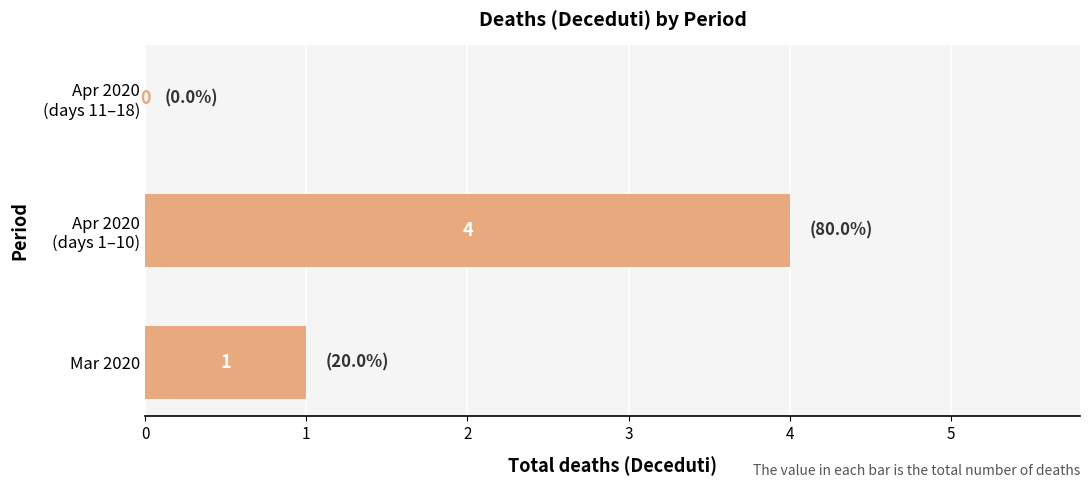

True or false: the data shows 0 at Mar 2020.

False